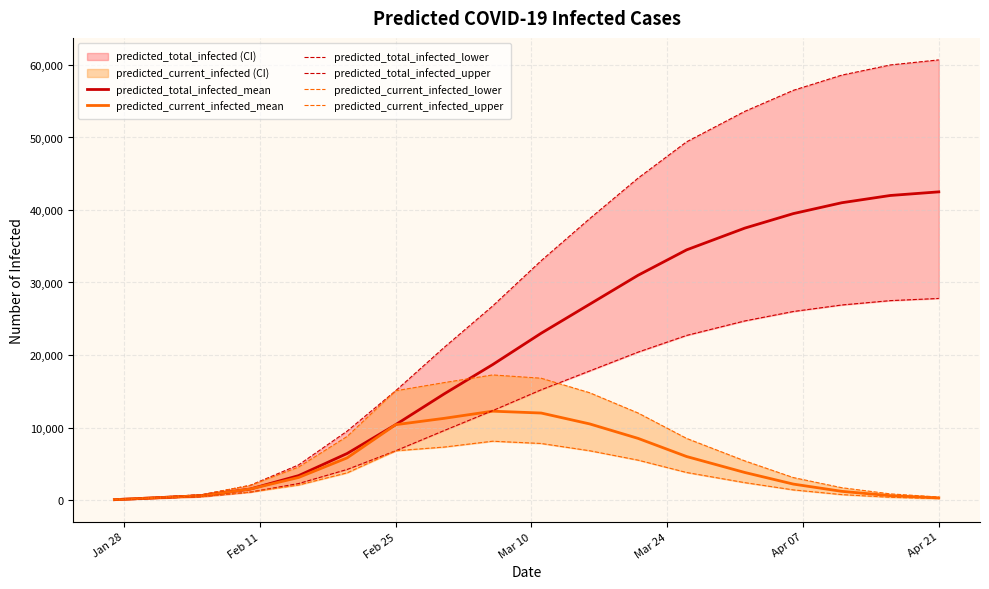

What is the maximum value for predicted_total_infected_mean?

42500